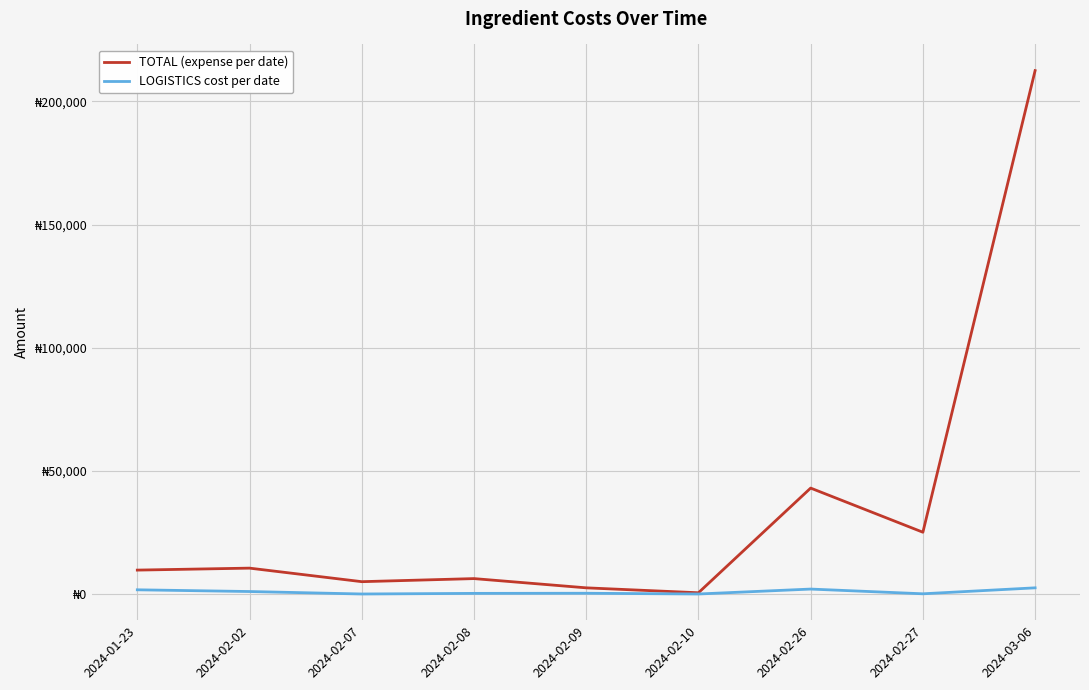

What is the sum of all TOTAL (expense per date) values?

315030